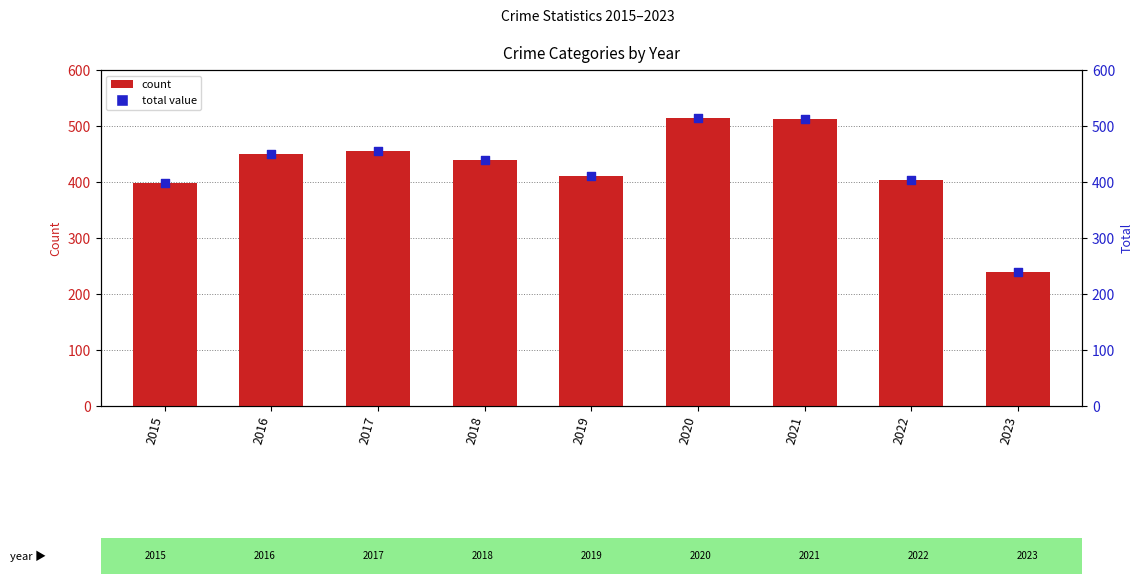

What are all the series names shown in the legend?

count, total value